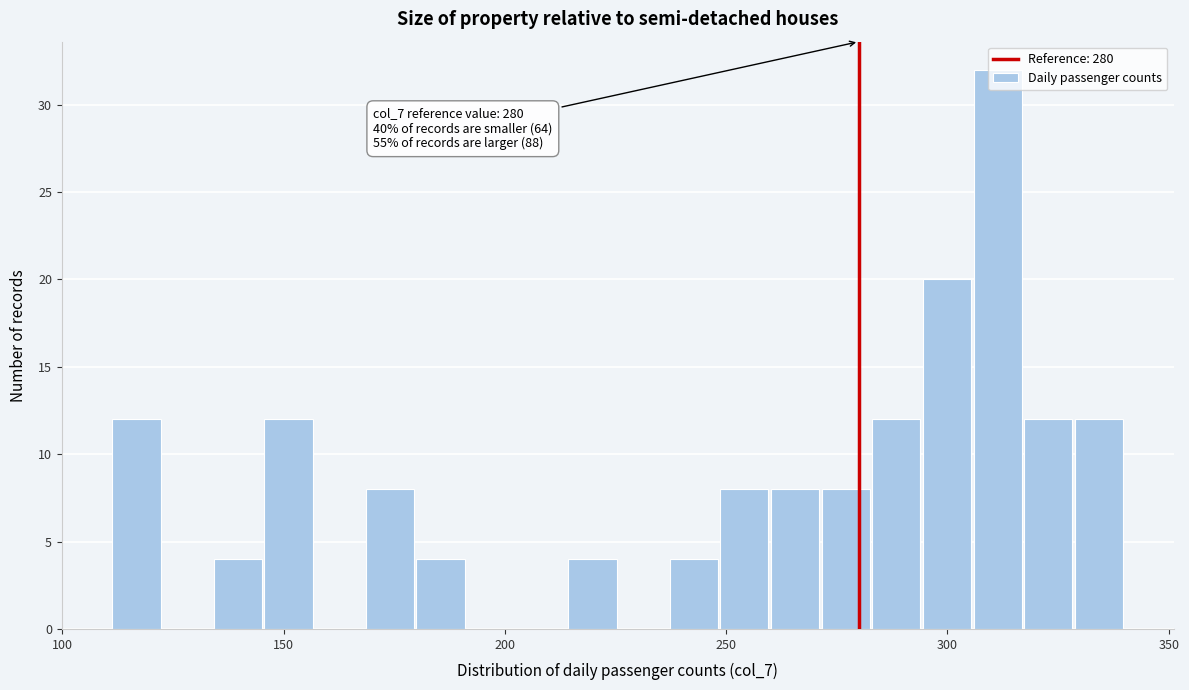

Read against the x-axis, roughly where is the centre of the tallest bar?

310